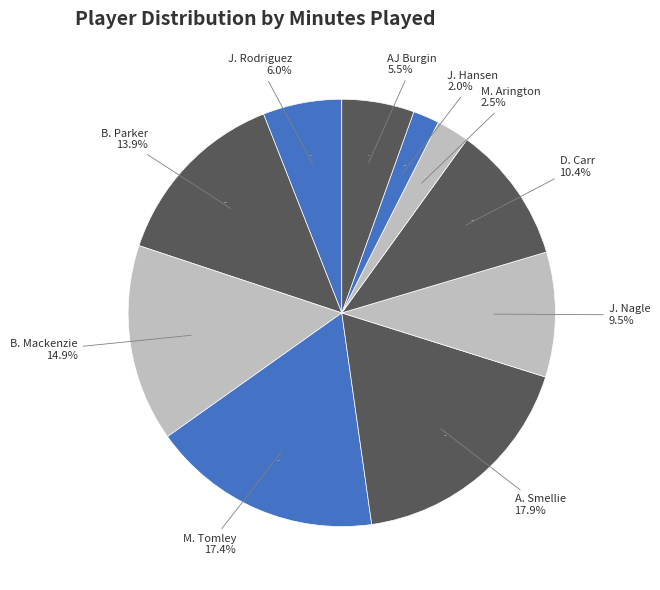

Count the number of slices in the pie.

10